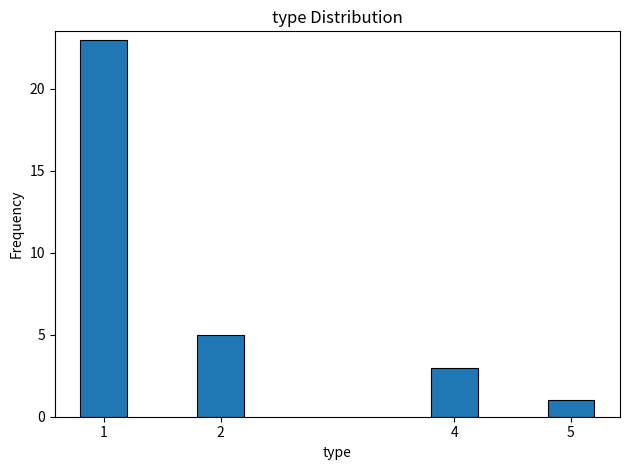

Reading left to right, what are all the values shown in this chart?

1=23	2=5	4=3	5=1